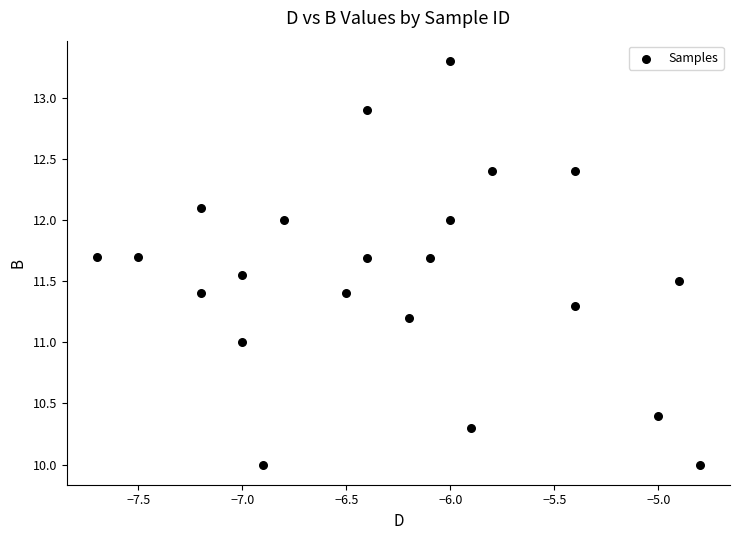

What is the range of Y values (max minus min)?

3.3